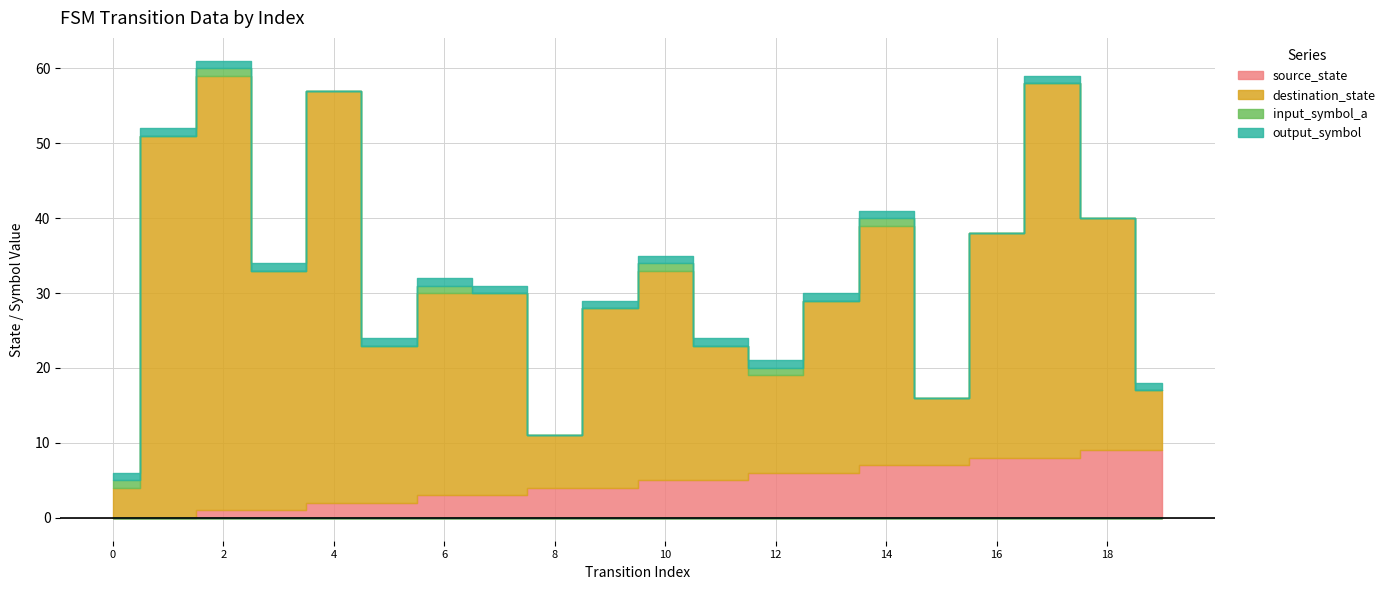

Reading left to right, what are all the values shown in this chart?

source_state: 0	0	1	1	2	2	3	3	4	4	5	5	6	6	7	7	8	8	9	9
destination_state: 4	51	58	32	55	21	27	27	7	24	28	18	13	23	32	9	30	50	31	8
input_symbol_a: 1	0	1	0	0	0	1	0	0	0	1	0	1	0	1	0	0	0	0	0
output_symbol: 1	1	1	1	0	1	1	1	0	1	1	1	1	1	1	0	0	1	0	1